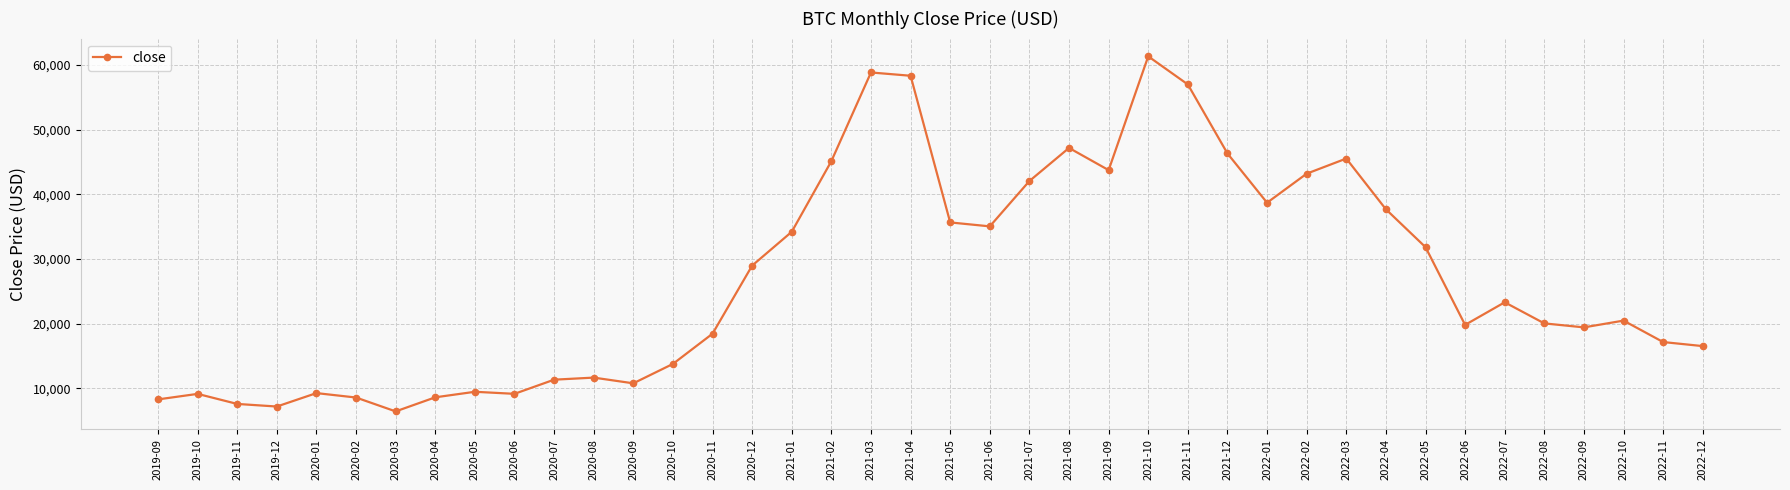

What value does the data have at 2022-06?

19817.4